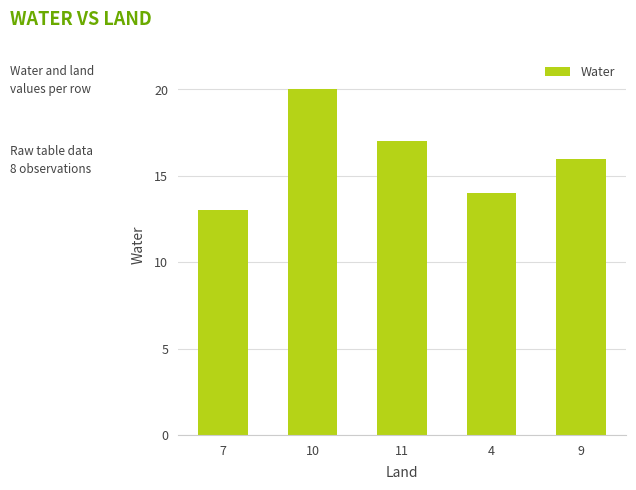

Are the bars grouped side by side (vs. stacked)?

No